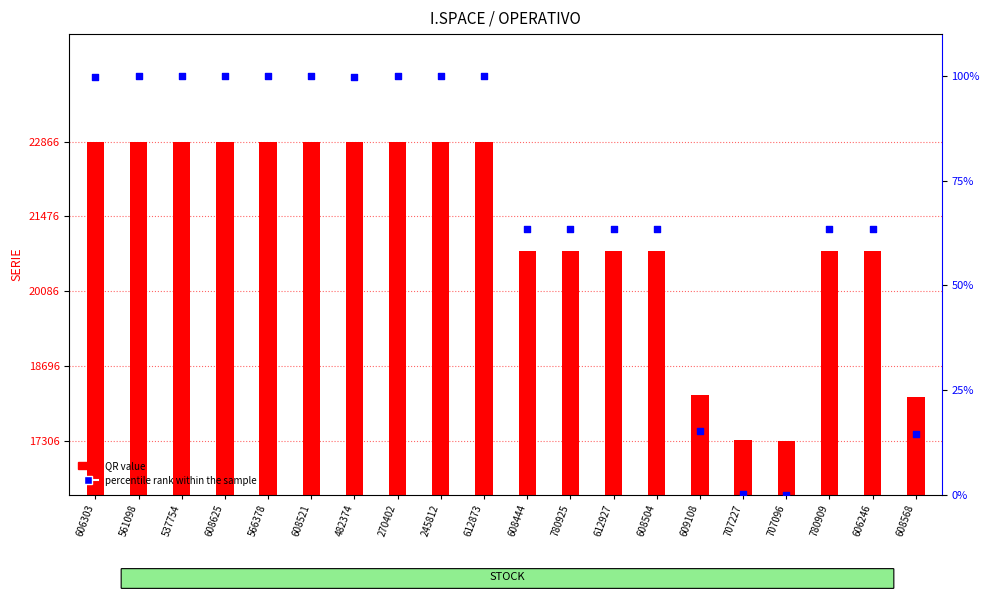

Which series has the widest spread of Y values?

QR value